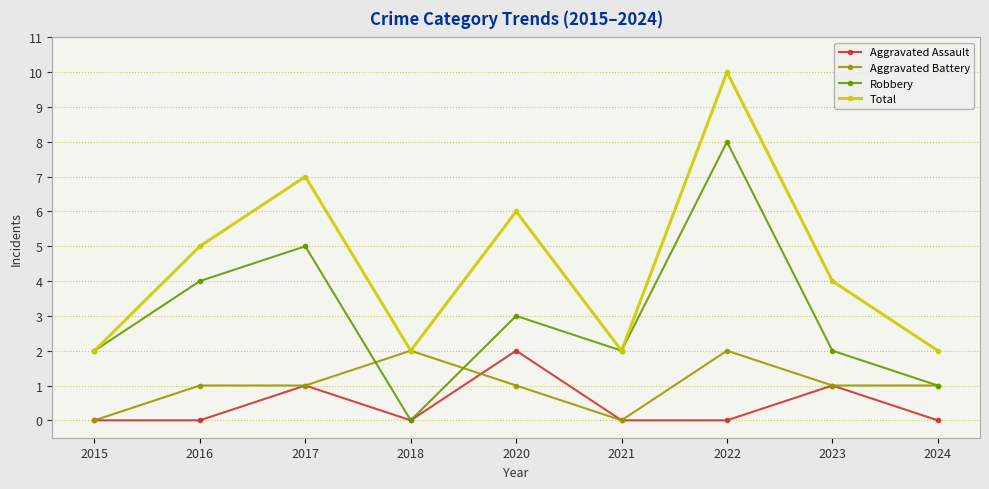

Does the chart have visible grid lines?

Yes